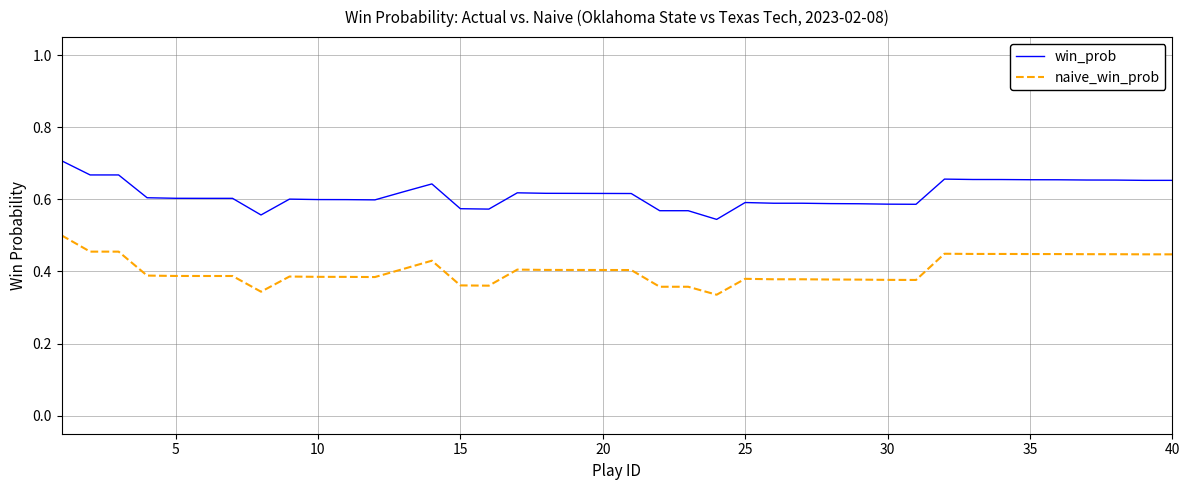

Which series has the largest total across all categories?

win_prob